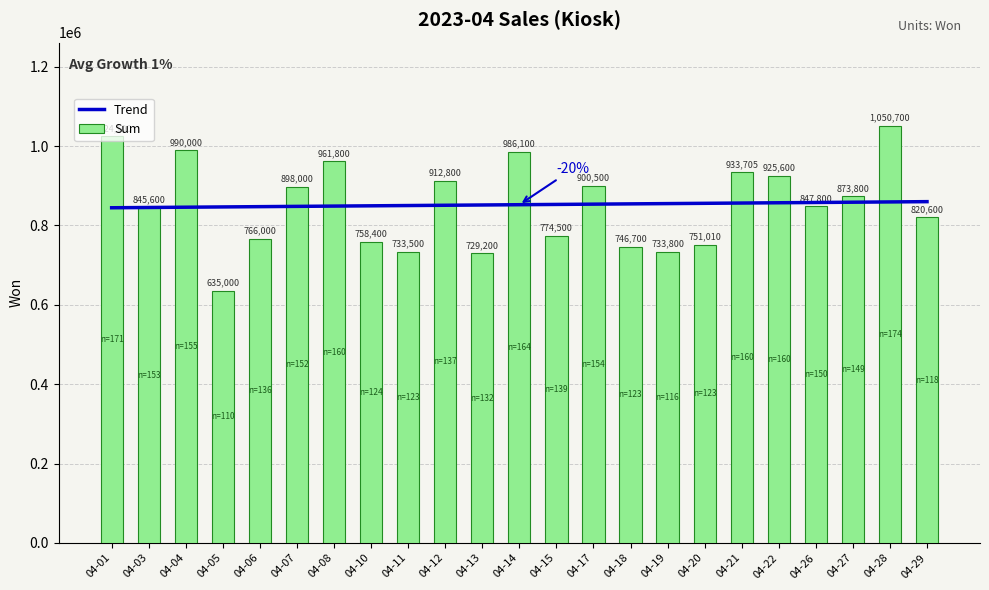

How many groups of bars are there?

23